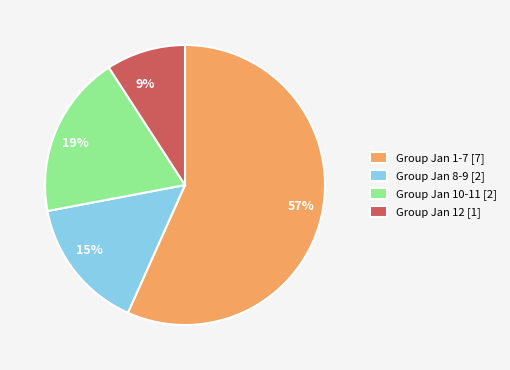

Does 57% account for over 50% of the chart?

Yes